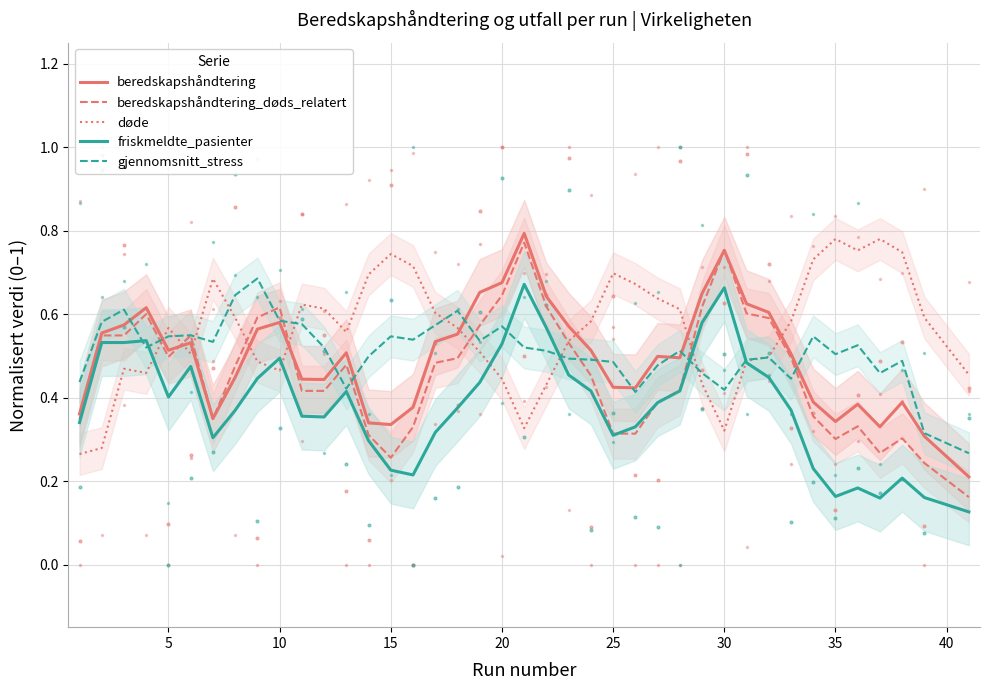

Is the value of døde at 35 greater than the value of gjennomsnitt_stress at 30?

Yes